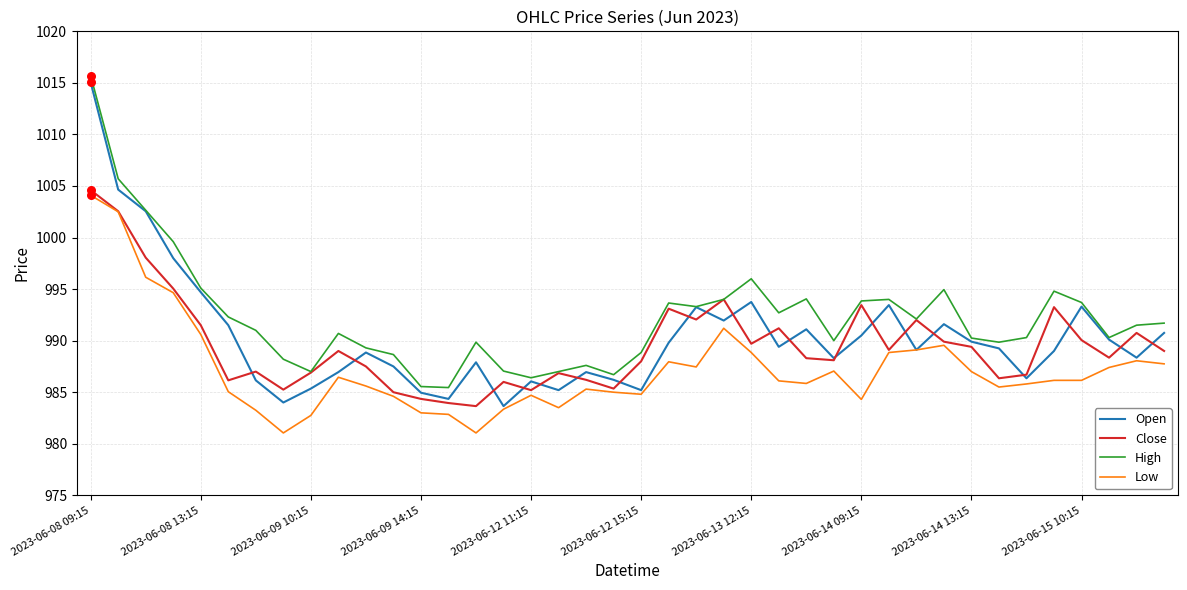

What are all the series names shown in the legend?

Open, Close, High, Low